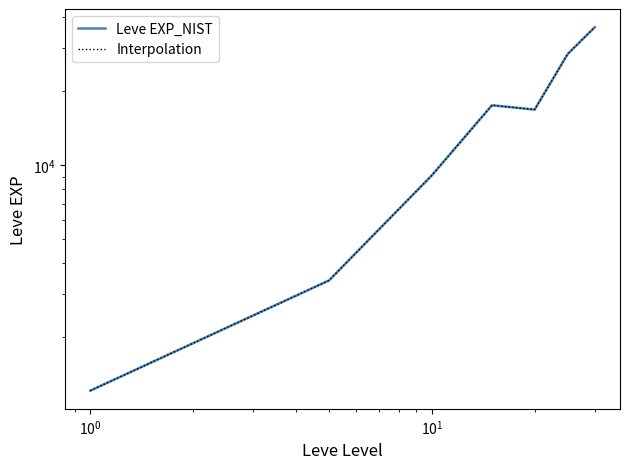

How many lines are shown in the chart?

2